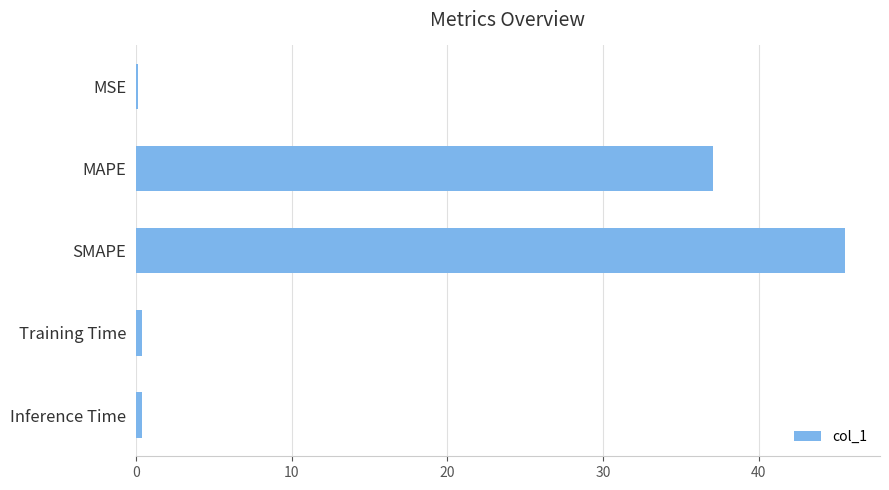

Reading top to bottom, extract all data points from this chart.

MSE=0.1	MAPE=37.1	SMAPE=45.5	Training Time=0.4	Inference Time=0.4